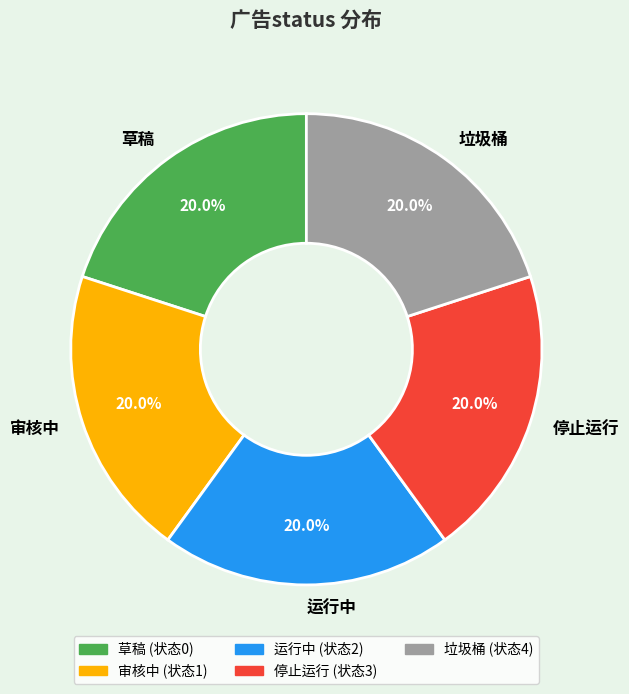

Approximately how many times larger is the value at 草稿 compared to 运行中?

1.0